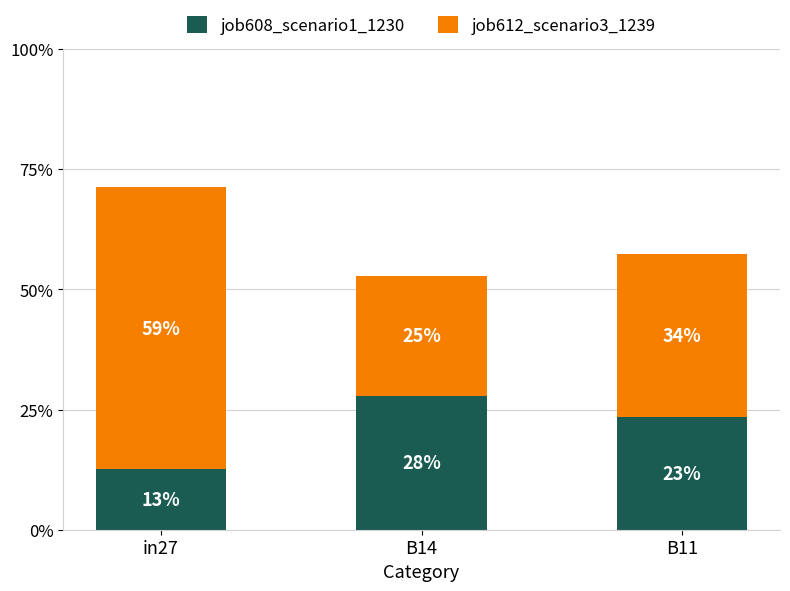

Between in27 and B14, which is larger?

B14